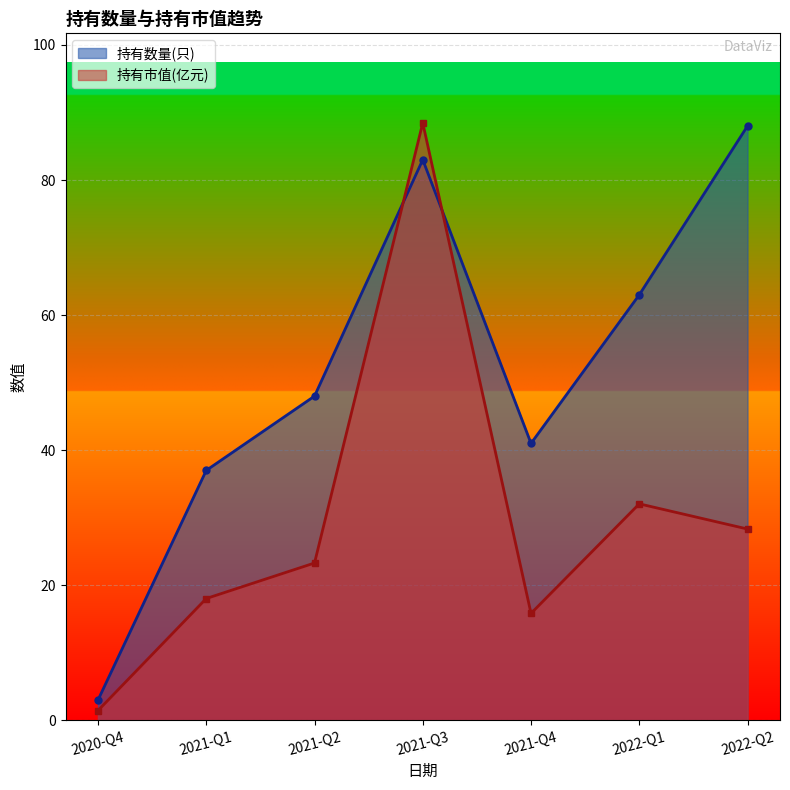

What position from the left is 2022-Q1?

6